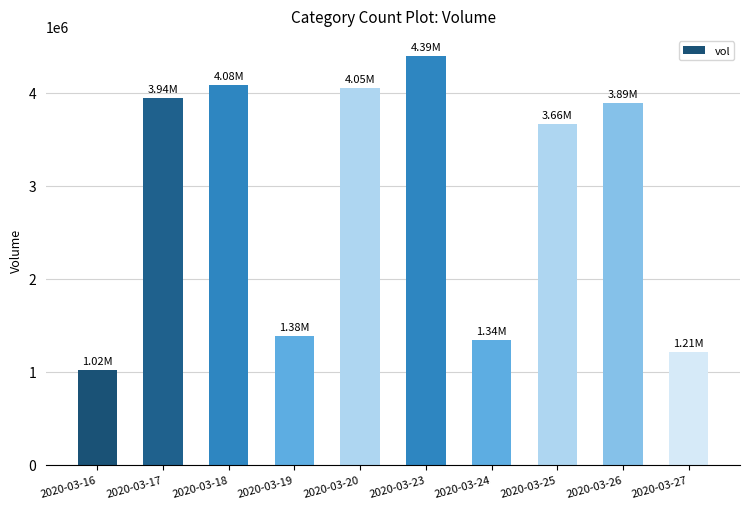

Reading left to right, transcribe all the data shown in this chart.

1017500	3941700	4081500	1378700	4051100	4388800	1336900	3663800	3887000	1210500